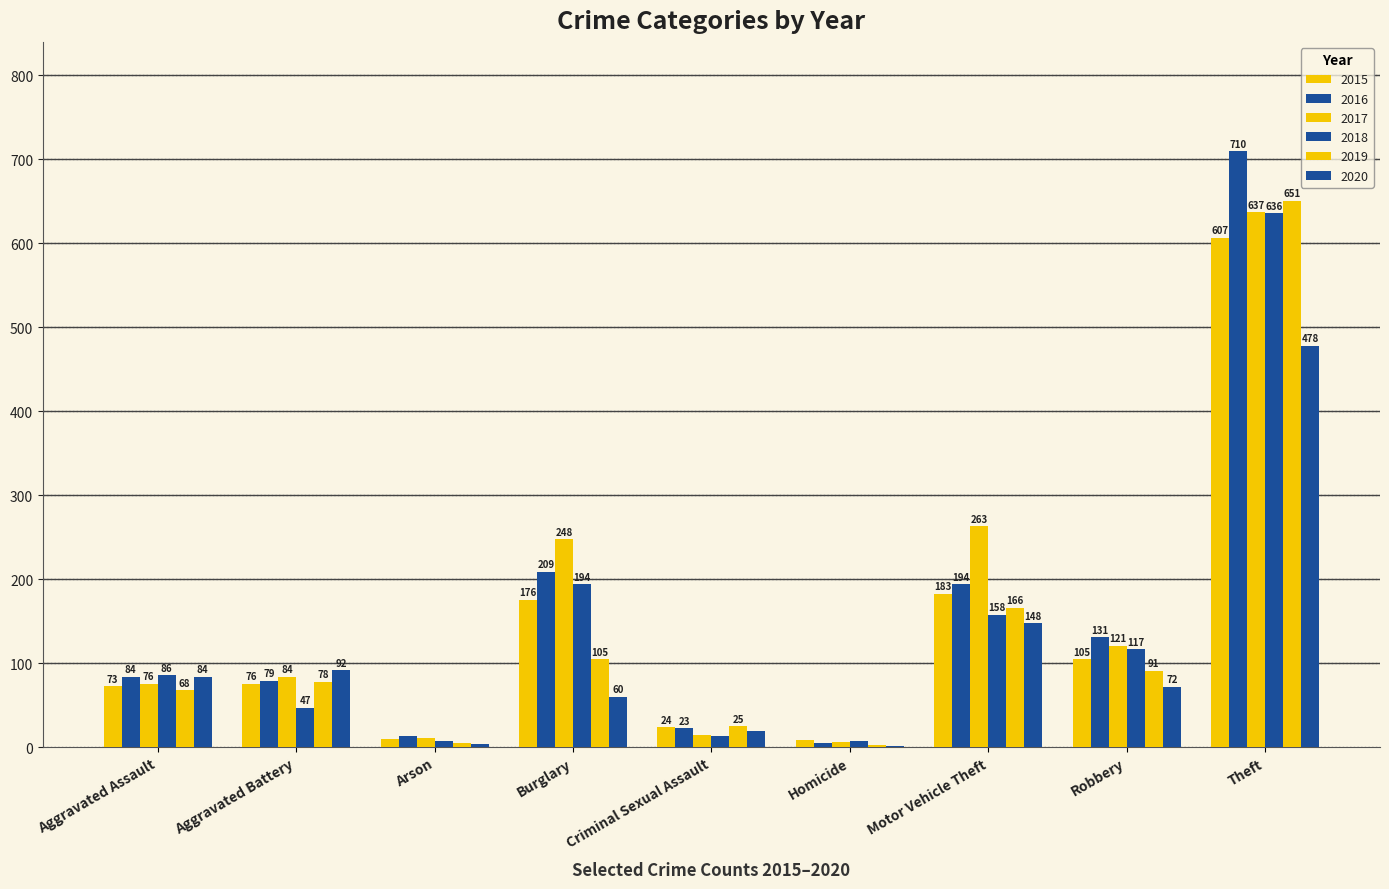

Which series has the largest total across all categories?

2017